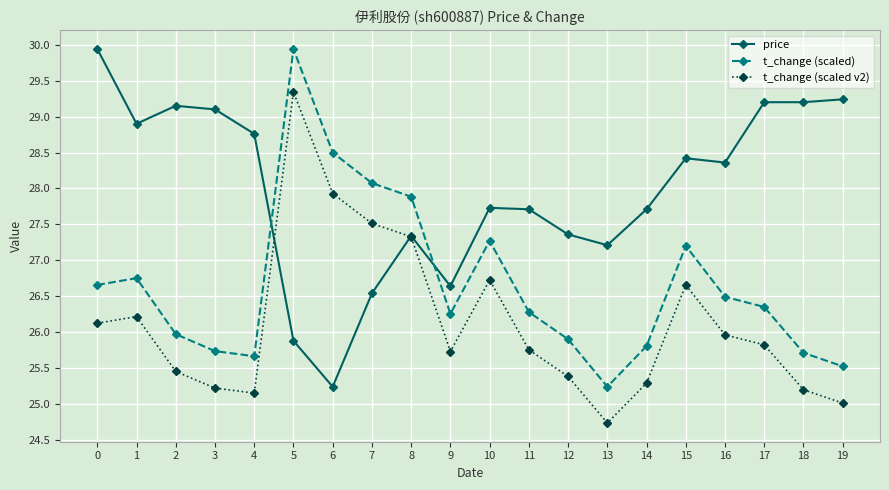

True or false: t_change (scaled v2) and t_change (scaled) intersect in this chart.

False